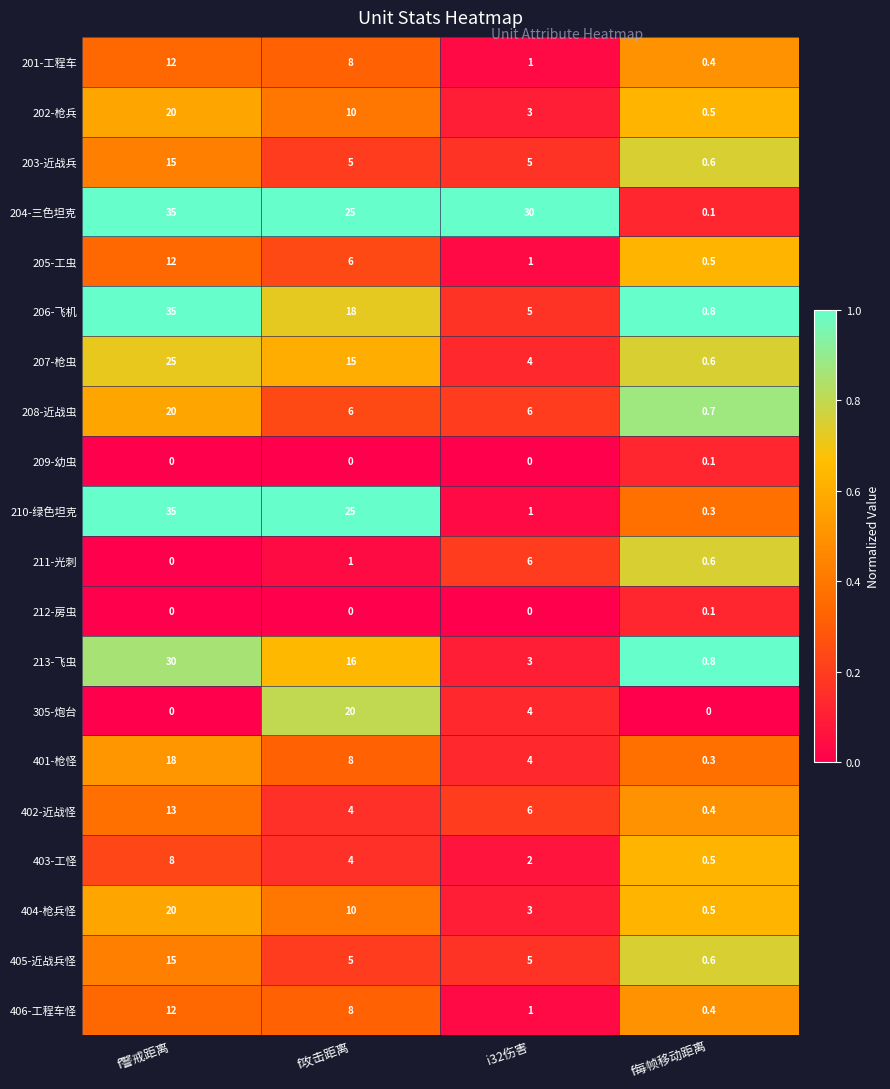

At how many categories does at least one series exceed 18?

3